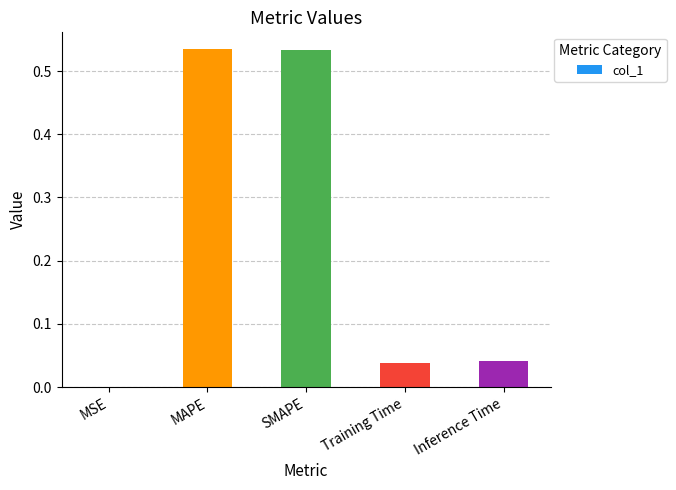

What is the sum of all values?

1.1